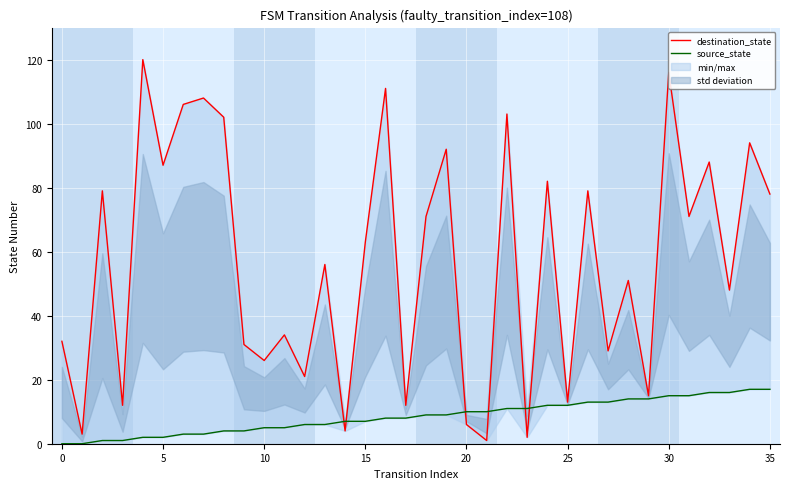

What is the maximum value for source_state?

17